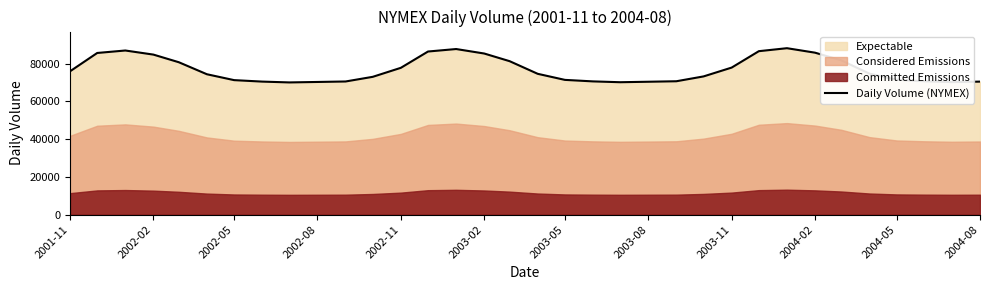

The value of Daily Volume (NYMEX) at 2002-11 is 77769. True or false?

True